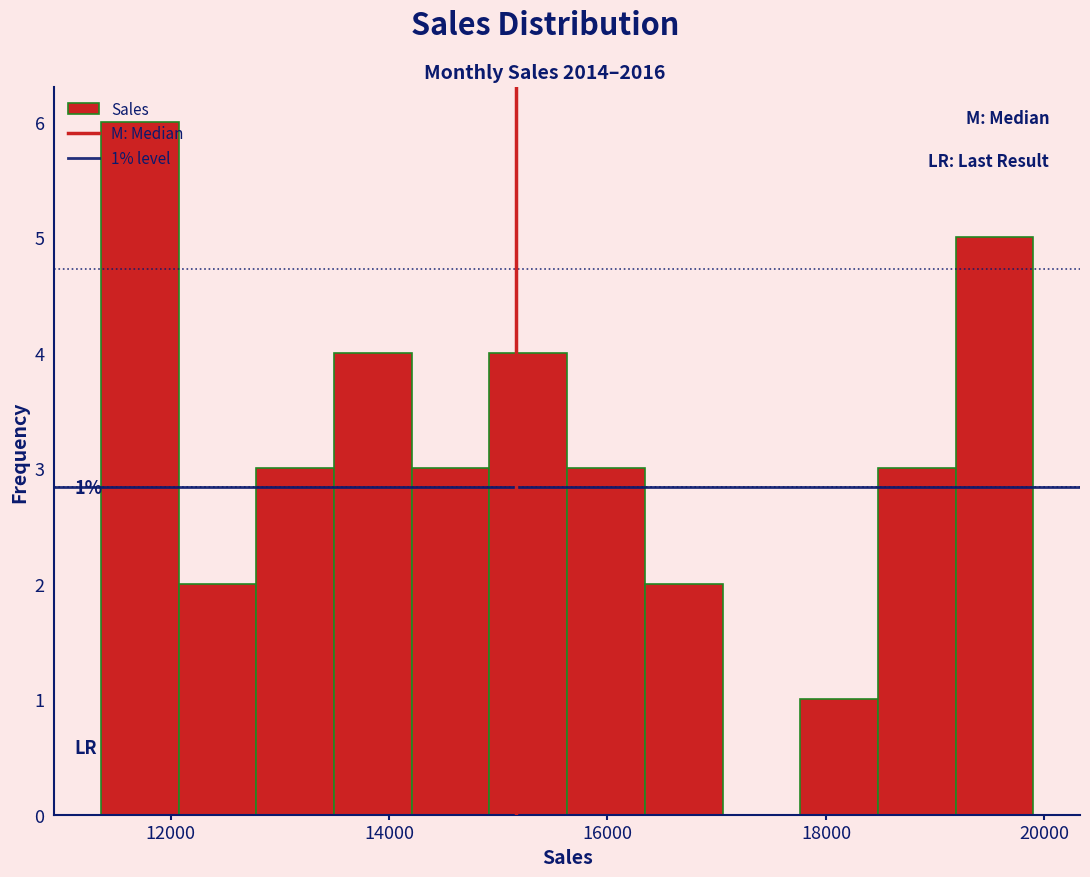

Around what value on the x-axis is the tallest bar? Give the approximate position of its centre, as read against the axis.

11800